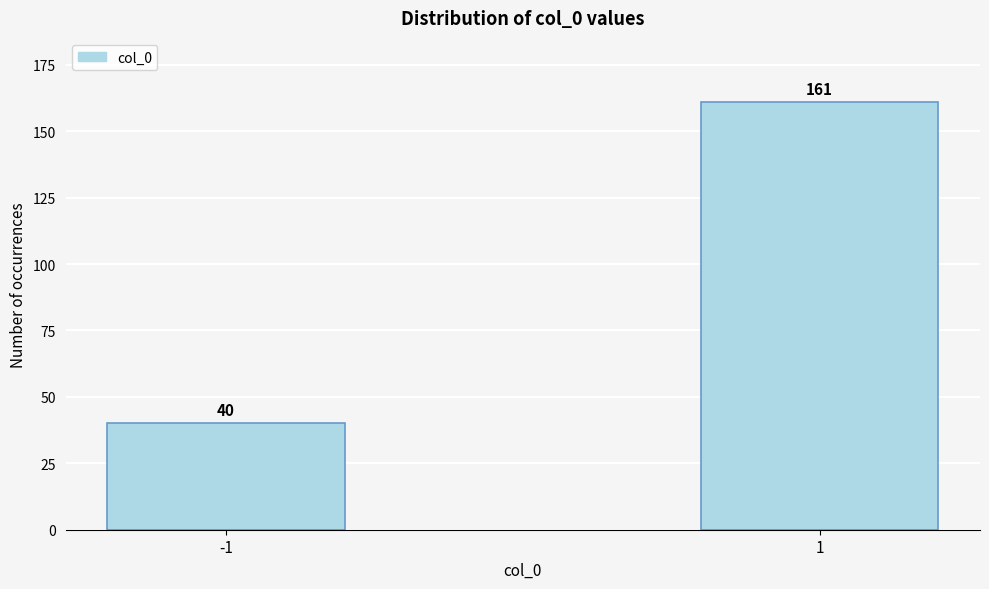

Reading left to right, transcribe all the data shown in this chart.

-1=40	1=161